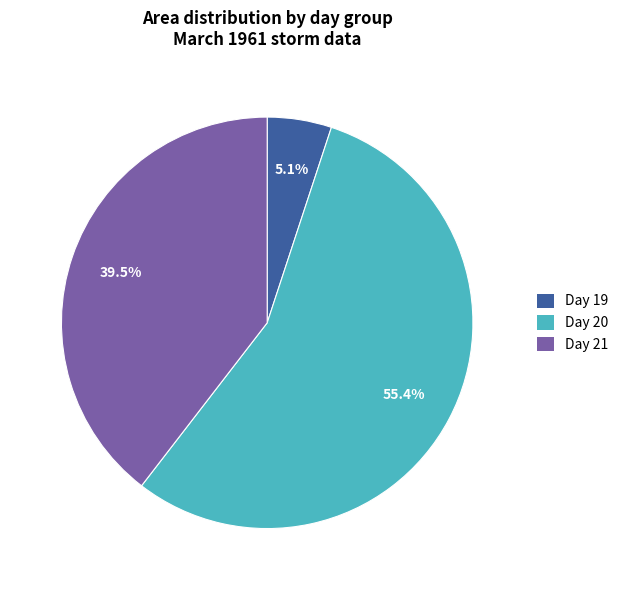

Which category has the smallest portion of the pie?

Day 19